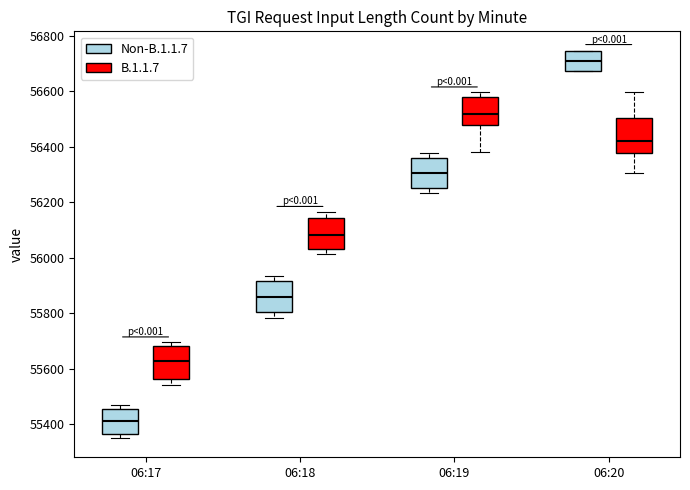

Which box has the lowest median line?

06:17 (Non-B.1.1.7)